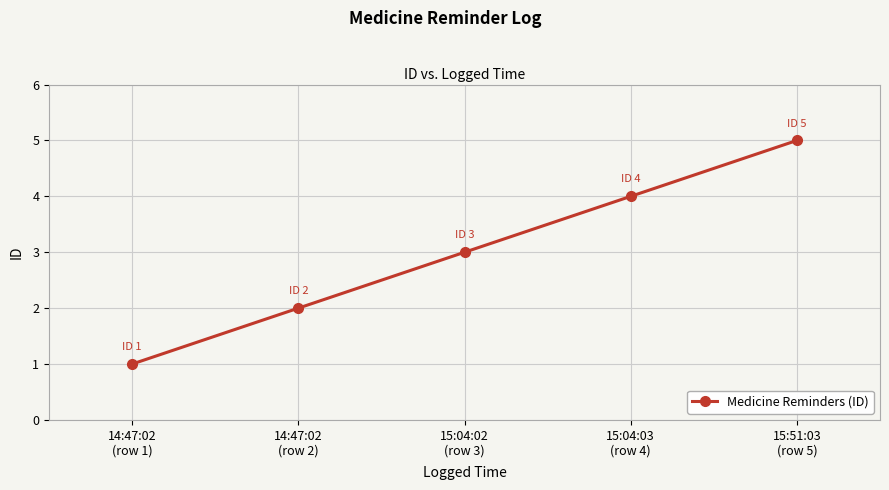

True or false: the data shows 5 at 15:51:03
(row 5).

True